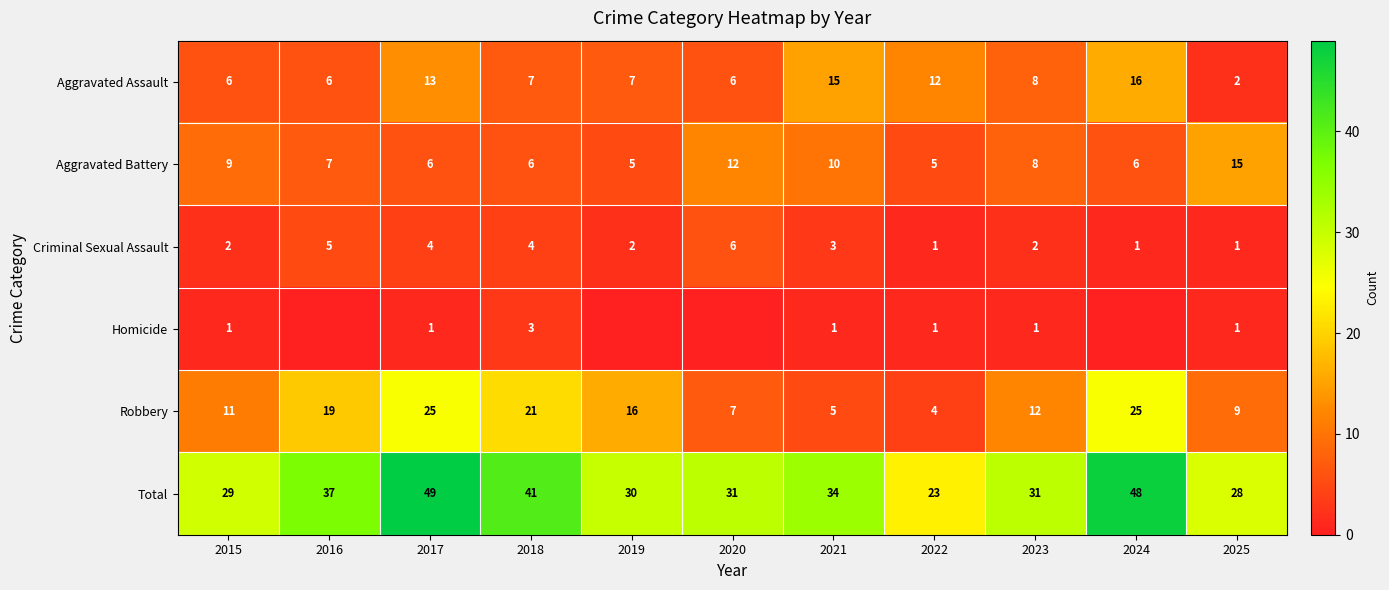

Rank the series at 2018 from highest to lowest value.

Total, Robbery, Aggravated Assault, Aggravated Battery, Criminal Sexual Assault, Homicide